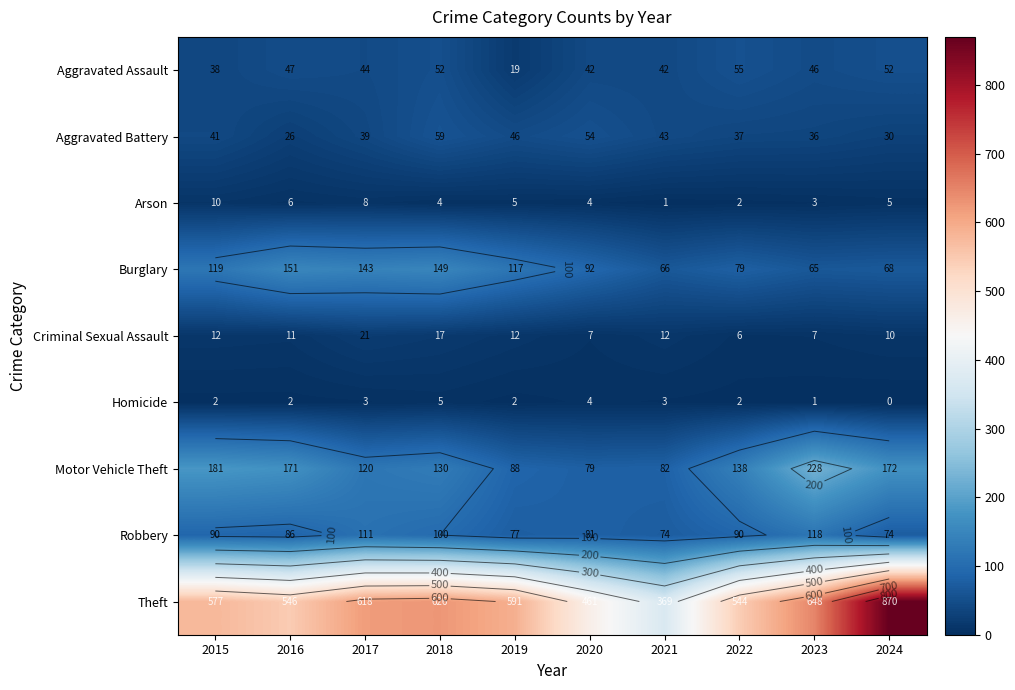

Which category has the highest value in the Motor Vehicle Theft series?

2023